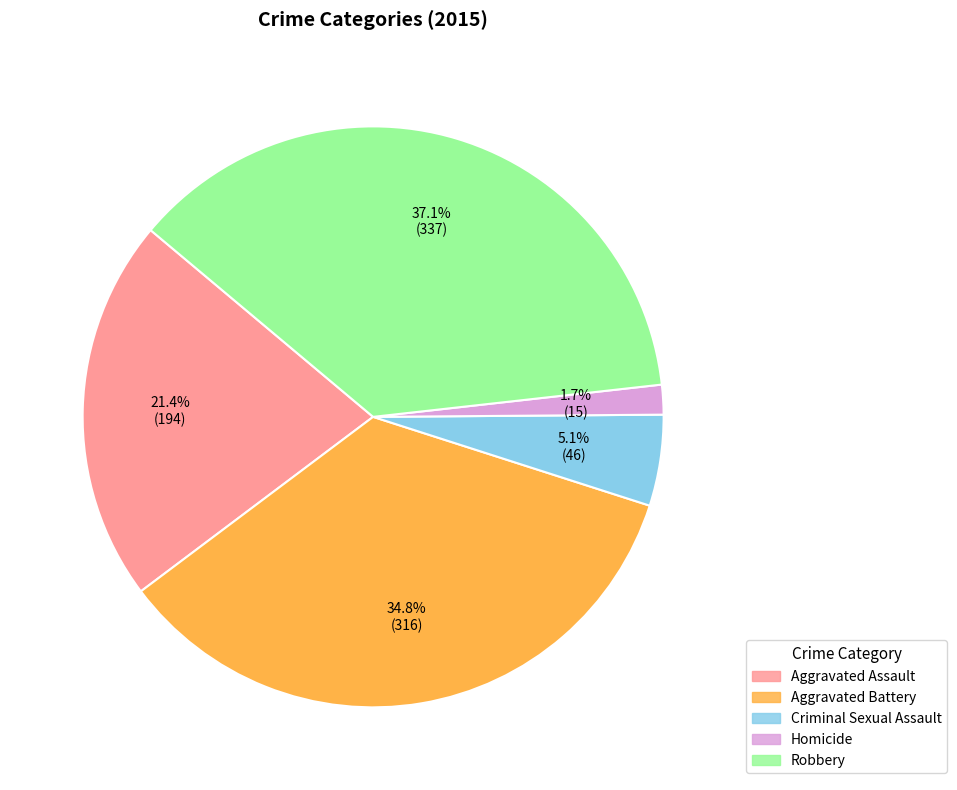

Which has a higher value, Homicide or Robbery?

Robbery